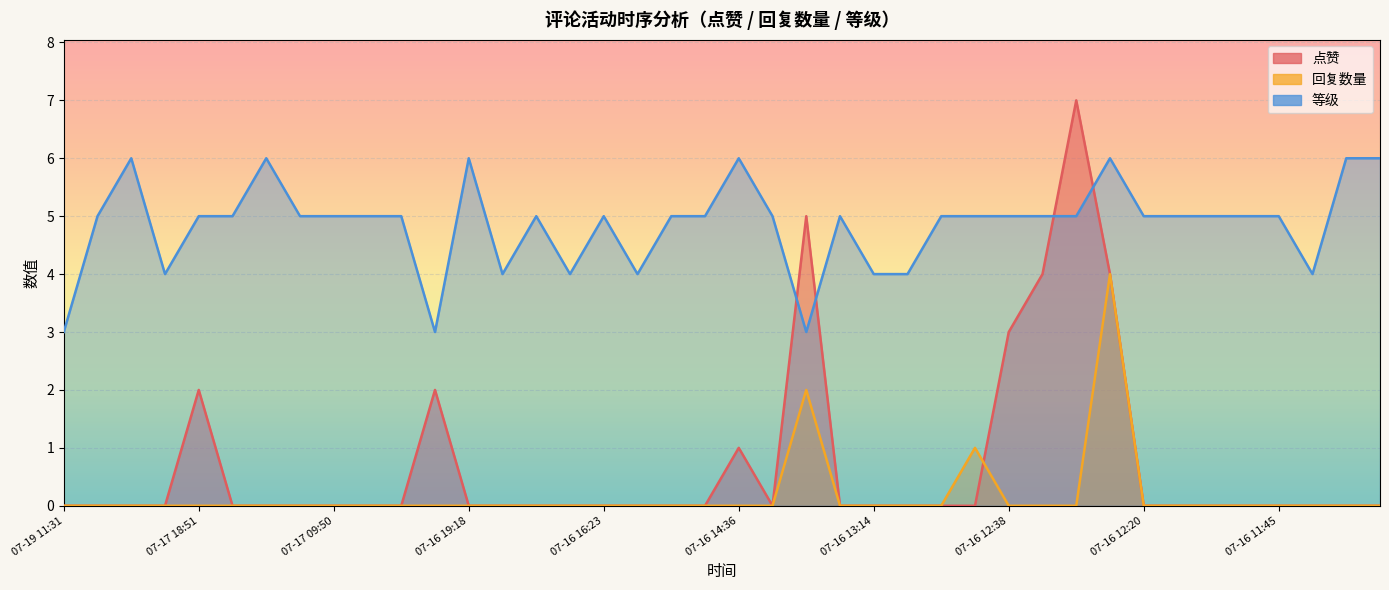

True or false: 回复数量 and 等级 intersect in this chart.

False